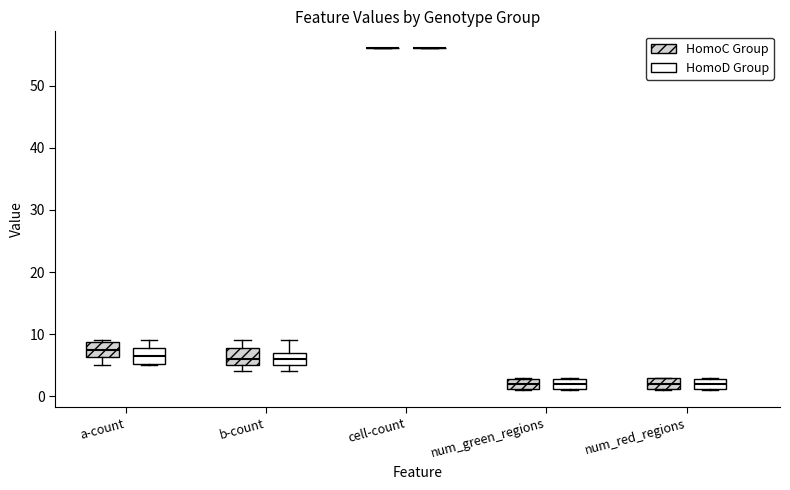

Reading left to right, read every box against the y-axis: the position of its median line, the range the box covers, and the ends of its whiskers. The values are not printed on the chart, so give them approximately, as read against the axis.

a-count (HomoC Group): median 8, box 6 to 9, whiskers 5 to 9
a-count (HomoD Group): median 7, box 5 to 8, whiskers 5 to 9
b-count (HomoC Group): median 6, box 5 to 8, whiskers 4 to 9
b-count (HomoD Group): median 6, box 5 to 7, whiskers 4 to 9
cell-count (HomoC Group): box collapsed to a line at 56, whiskers 56 to 56
cell-count (HomoD Group): box collapsed to a line at 56, whiskers 56 to 56
num_green_regions (HomoC Group): median 2, box 1 to 3, whiskers 1 to 3
num_green_regions (HomoD Group): median 2, box 1 to 3, whiskers 1 to 3
num_red_regions (HomoC Group): median 2, box 1 to 3, whiskers 1 to 3
num_red_regions (HomoD Group): median 2, box 1 to 3, whiskers 1 to 3